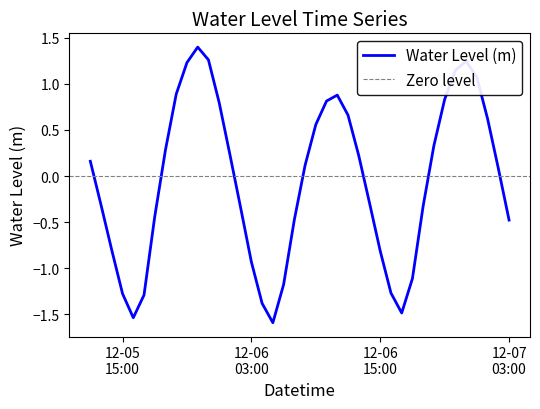

The value at 2024-12-06 05:00 is -1.0. True or false?

False